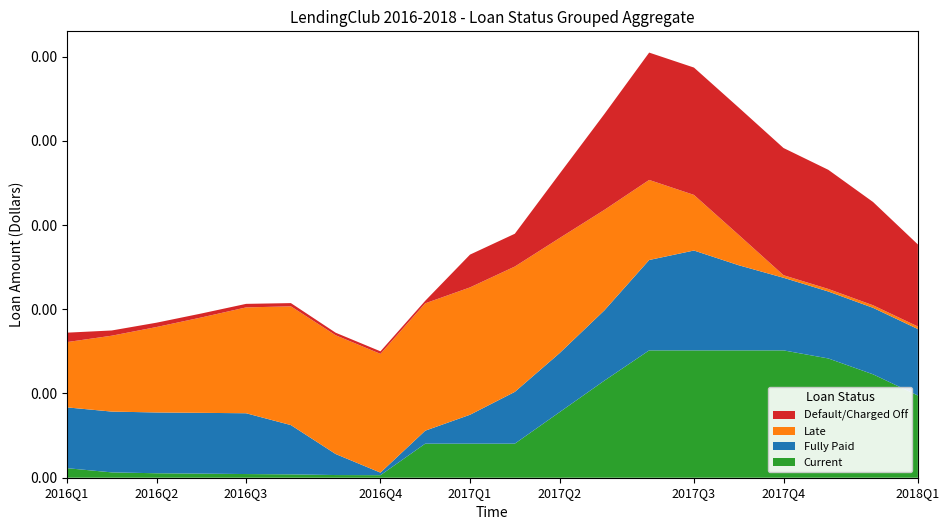

Reading right to left, list all the values displayed in this chart.

Series_0: 19=975.9	18=1227.6	17=1416.2	16=1512.0	15=1512.0	14=1512.0	13=1512.0	12=1152.9	11=778.7	10=404.5	9=404.5	8=404.5	7=30.2	6=31.8	5=39.9	4=43.7	3=48.6	2=53.0	1=63.5	0=113.4
Series_1: 19=789.2	18=789.4	17=794.8	16=862.1	15=1010.8	14=1185.7	13=1073.1	12=834.1	11=700.8	10=614.7	9=343.4	8=154.2	7=30.2	6=249.6	5=585.1	4=721.8	3=721.8	2=721.8	1=721.8	0=721.8
Series_2: 19=30.2	18=30.2	17=30.2	16=30.2	15=360.1	14=660.2	13=950.6	12=1193.5	11=1366.4	10=1488.2	9=1512.0	8=1512.0	7=1410.1	6=1410.1	5=1410.1	4=1256.7	3=1132.3	2=1014.5	1=901.2	0=775.1
Series_3: 19=974.3	18=1226.1	17=1414.6	16=1510.4	15=1512.0	14=1512.0	13=1512.0	12=1137.8	11=763.6	10=389.3	9=389.3	8=30.2	7=30.2	6=30.2	5=38.3	4=42.1	3=47.1	2=51.5	1=61.9	0=111.9